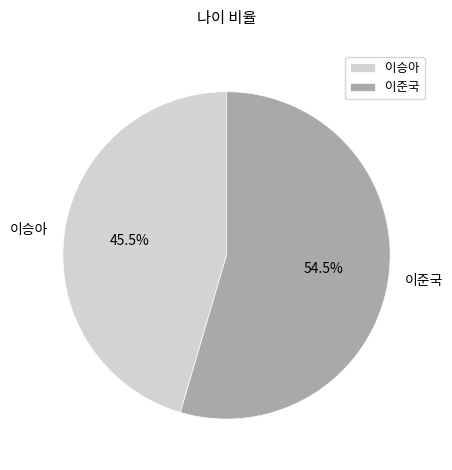

Which has a higher value, 이준국 or 이승아?

이준국